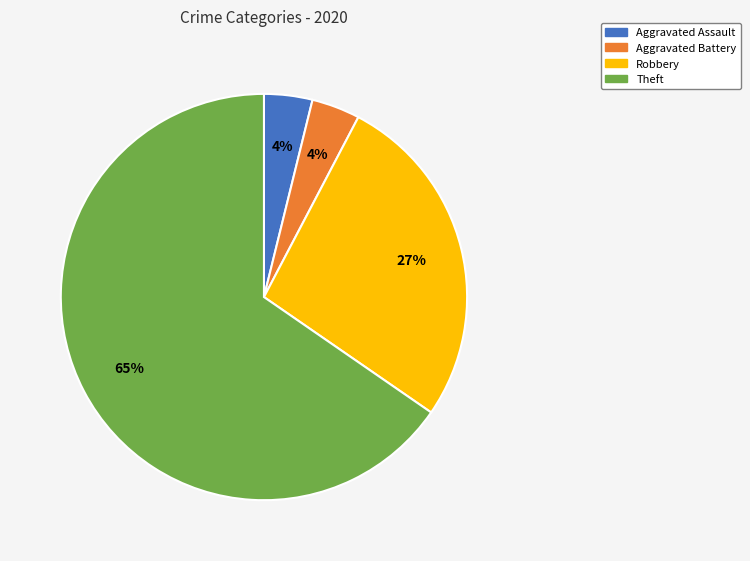

To the nearest percent, what is the average slice percentage?

25%